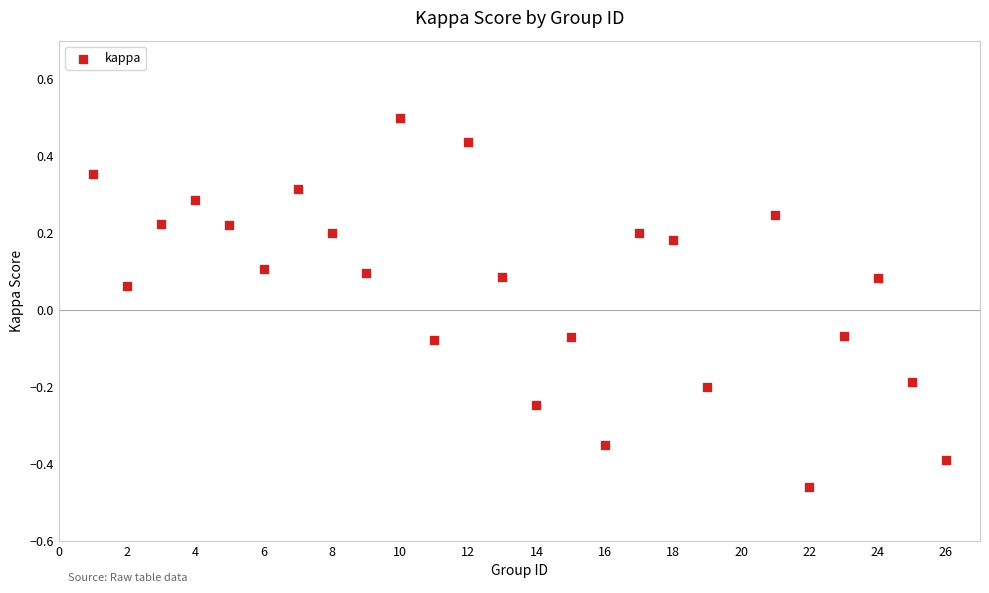

What is the range of X values (max minus min)?

25.0